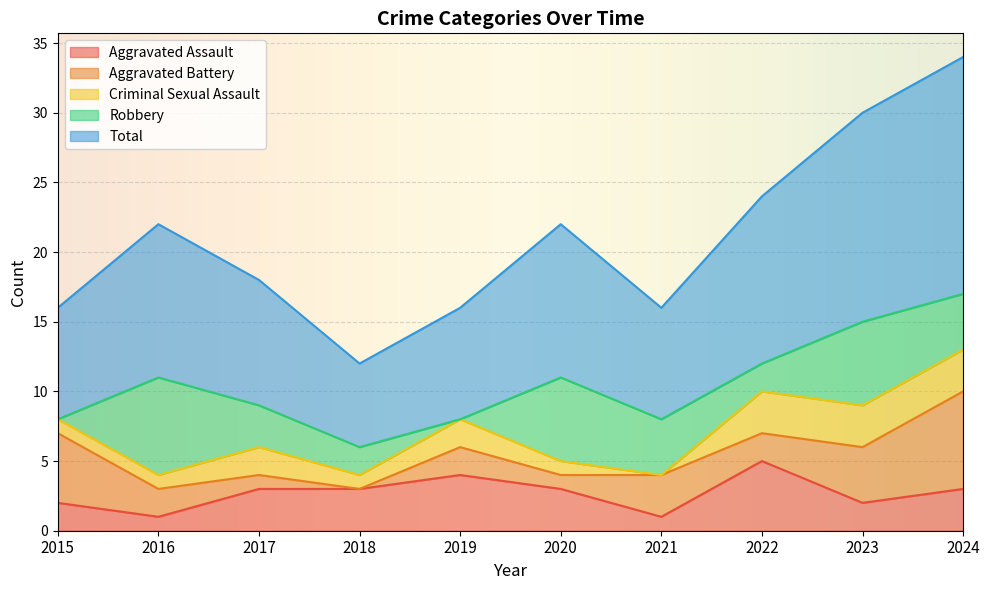

What is the greatest value displayed?

17